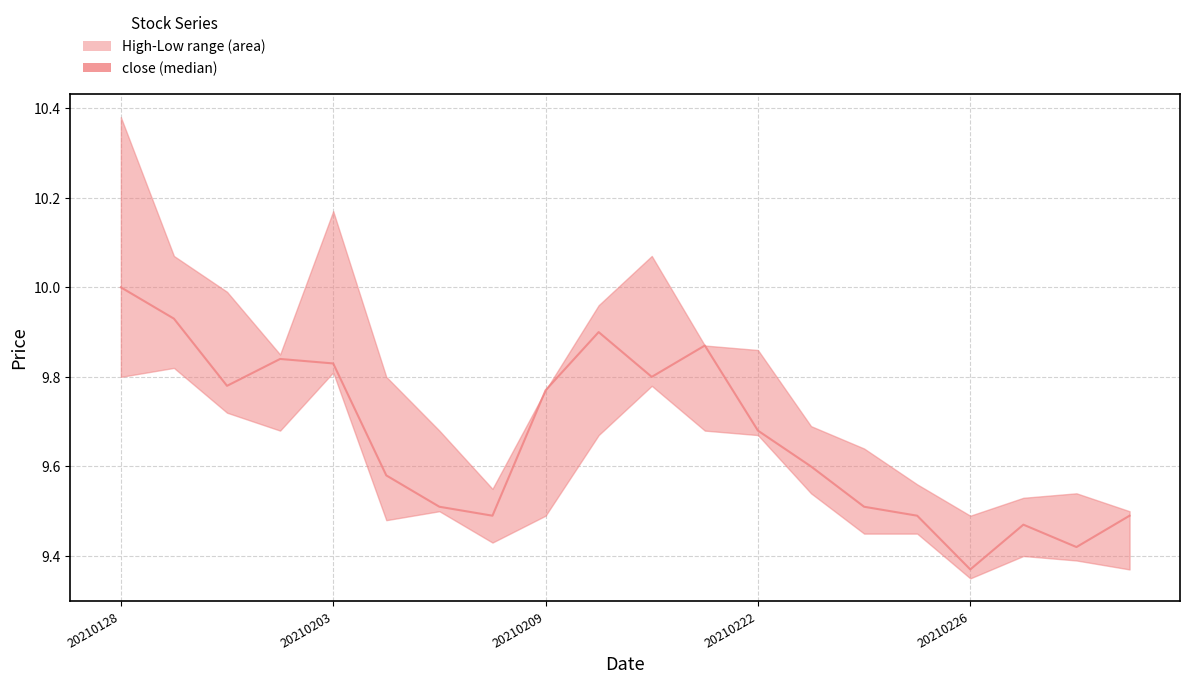

Reading left to right, extract all data points from this chart.

10.0	9.9	9.8	9.8	9.8	9.6	9.5	9.5	9.8	9.9	9.8	9.9	9.7	9.6	9.5	9.5	9.4	9.5	9.4	9.5